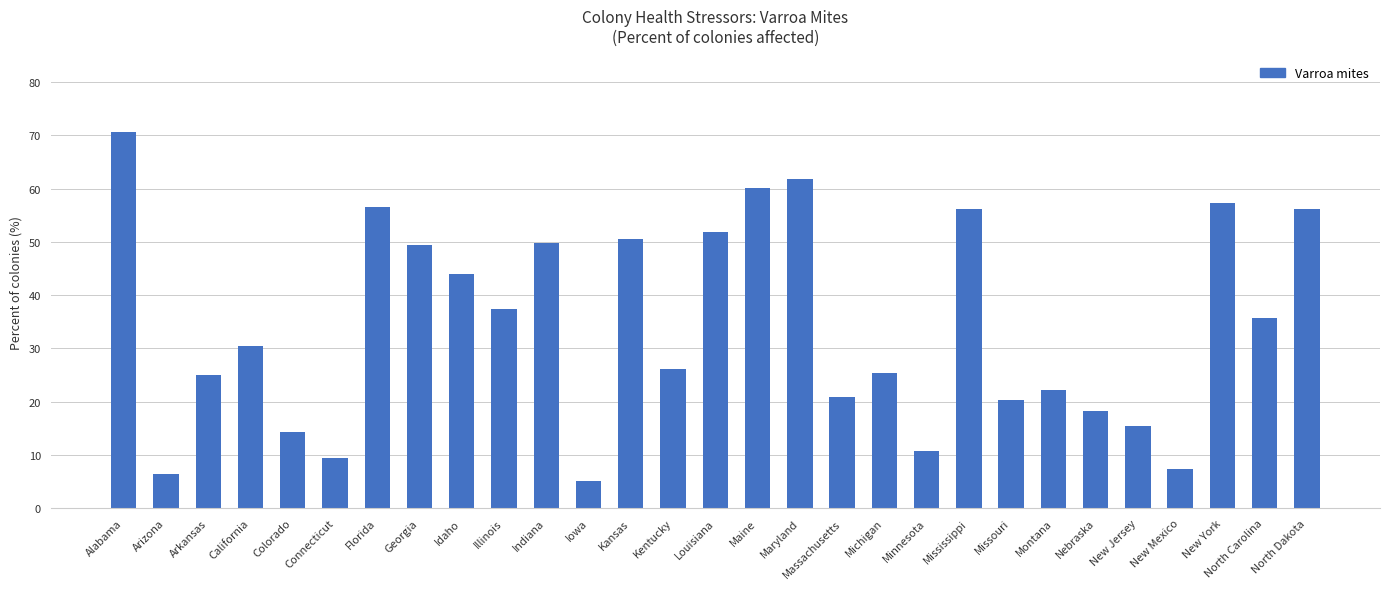

What is the ratio of the value at Connecticut to the value at Florida?

0.2